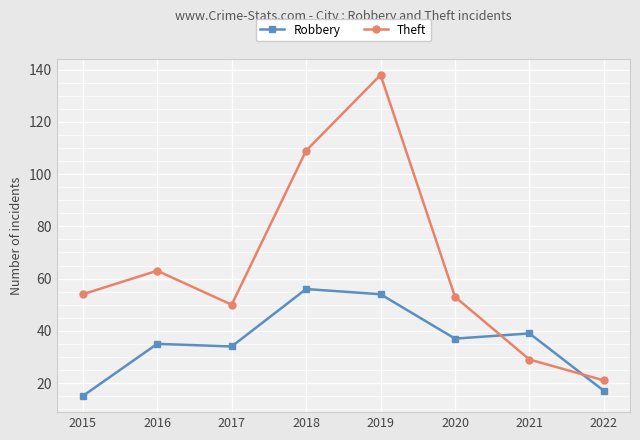

Read the Theft value at 2022.

21